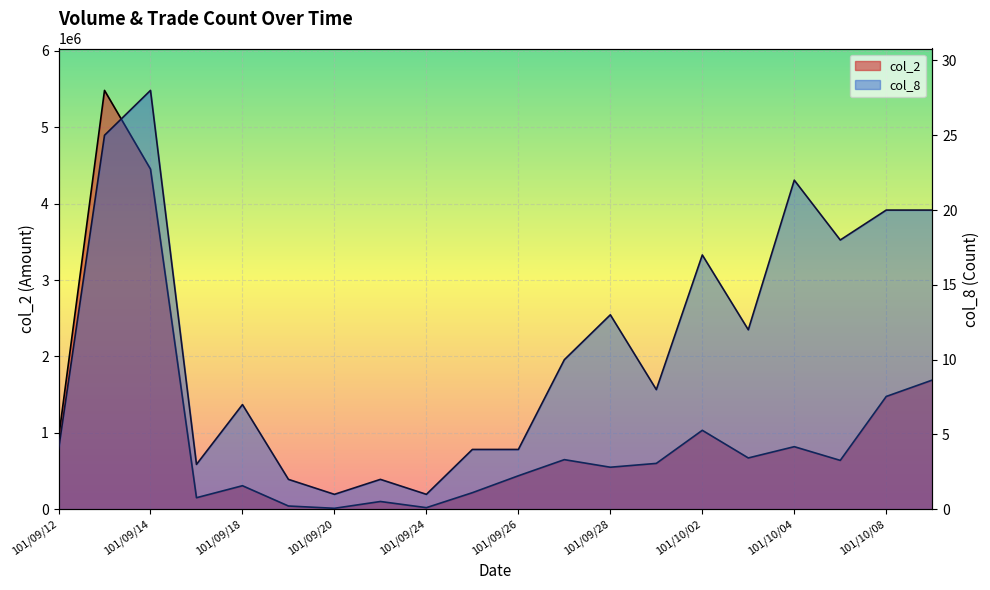

List the labels in order of col_8 value, smallest first.

101/09/20, 101/09/24, 101/09/19, 101/09/21, 101/09/17, 101/09/12, 101/09/25, 101/09/26, 101/09/18, 101/10/01, 101/09/27, 101/10/03, 101/09/28, 101/10/02, 101/10/05, 101/10/08, 101/10/09, 101/10/04, 101/09/13, 101/09/14